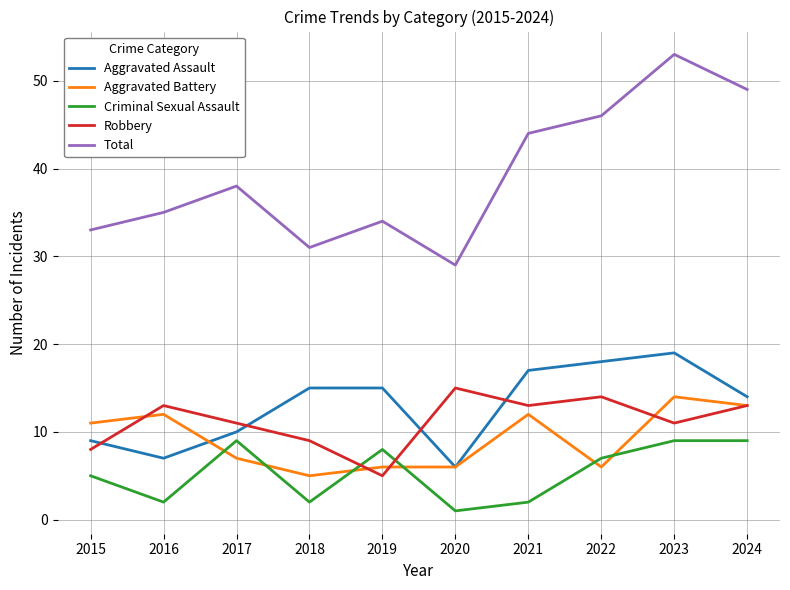

What is the maximum value shown in the chart?

53